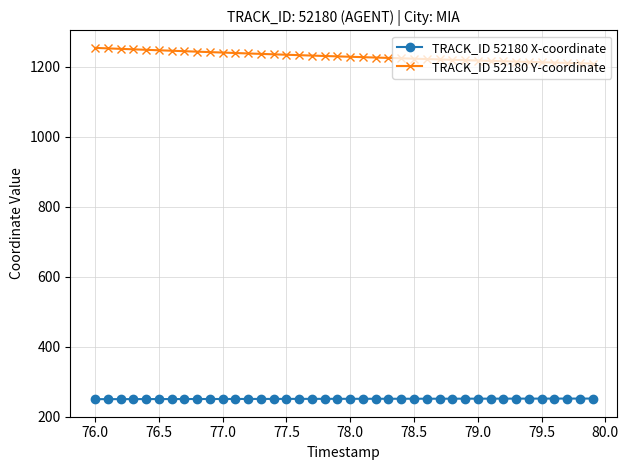

True or false: TRACK_ID 52180 X-coordinate and TRACK_ID 52180 Y-coordinate intersect in this chart.

False